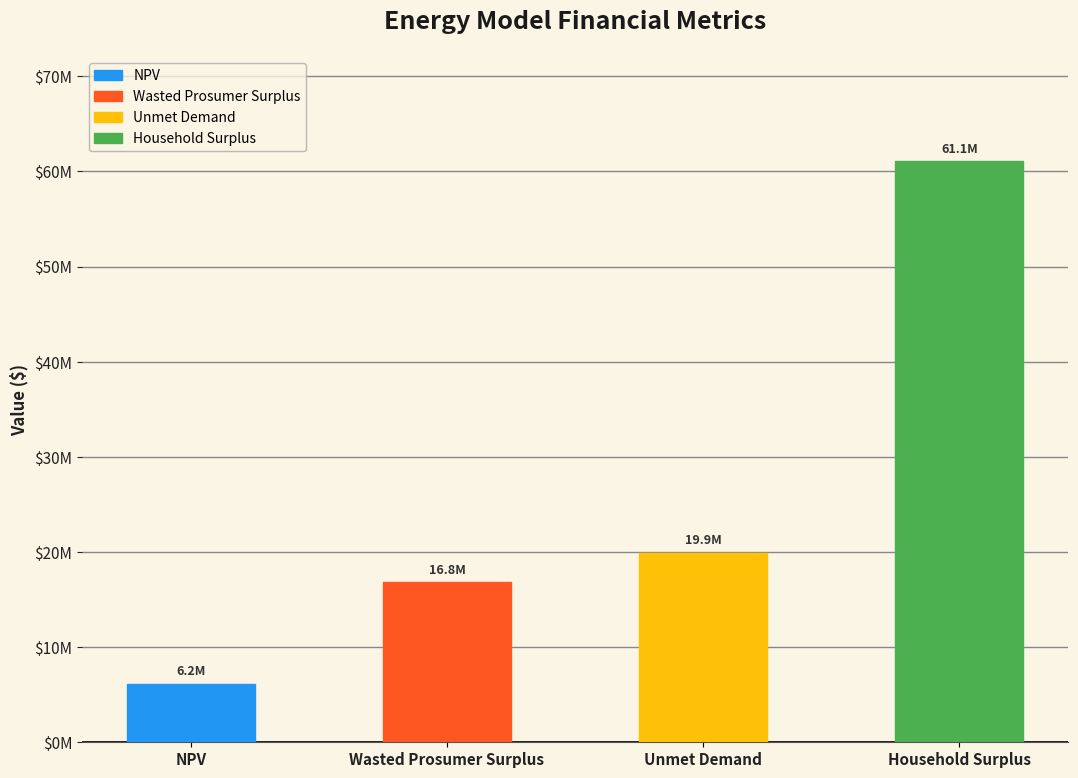

What is the difference between the values at Household Surplus and NPV?

54917545.4